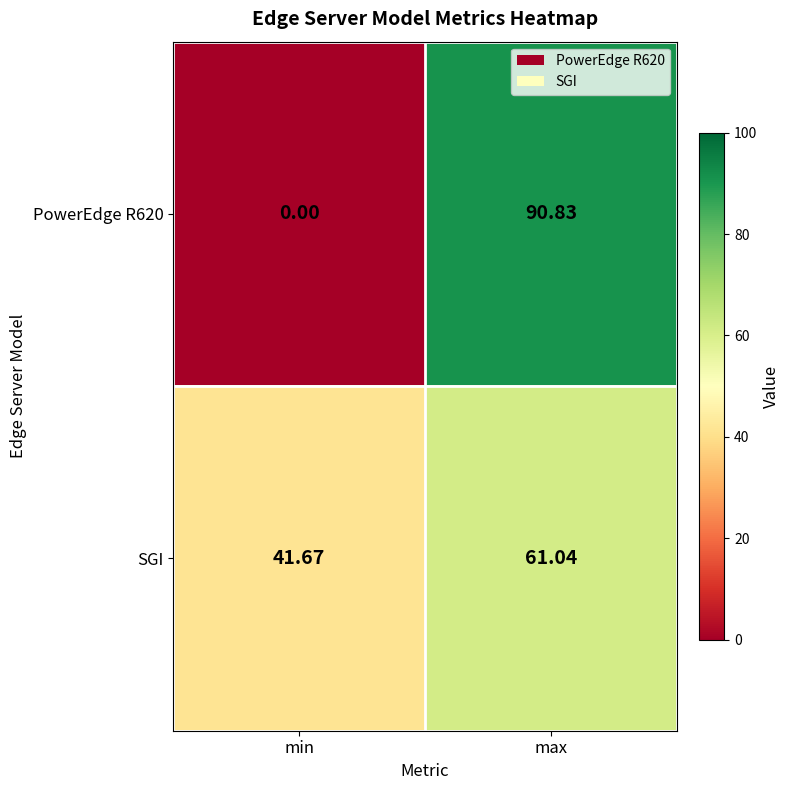

Which category has the highest value across all series?

max